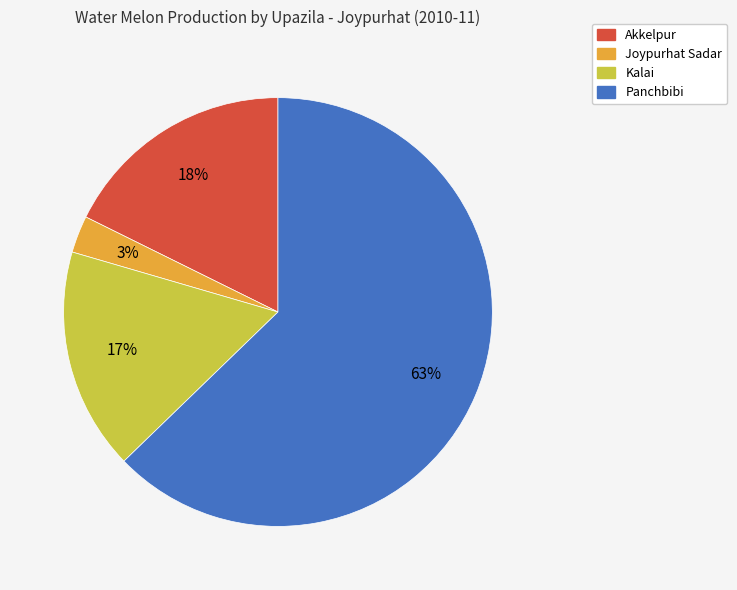

The Kalai slice represents 17% of the pie. True or false?

True